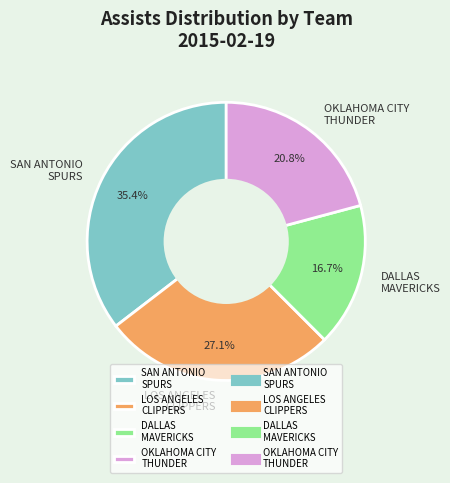

Is there a majority slice in this chart?

No